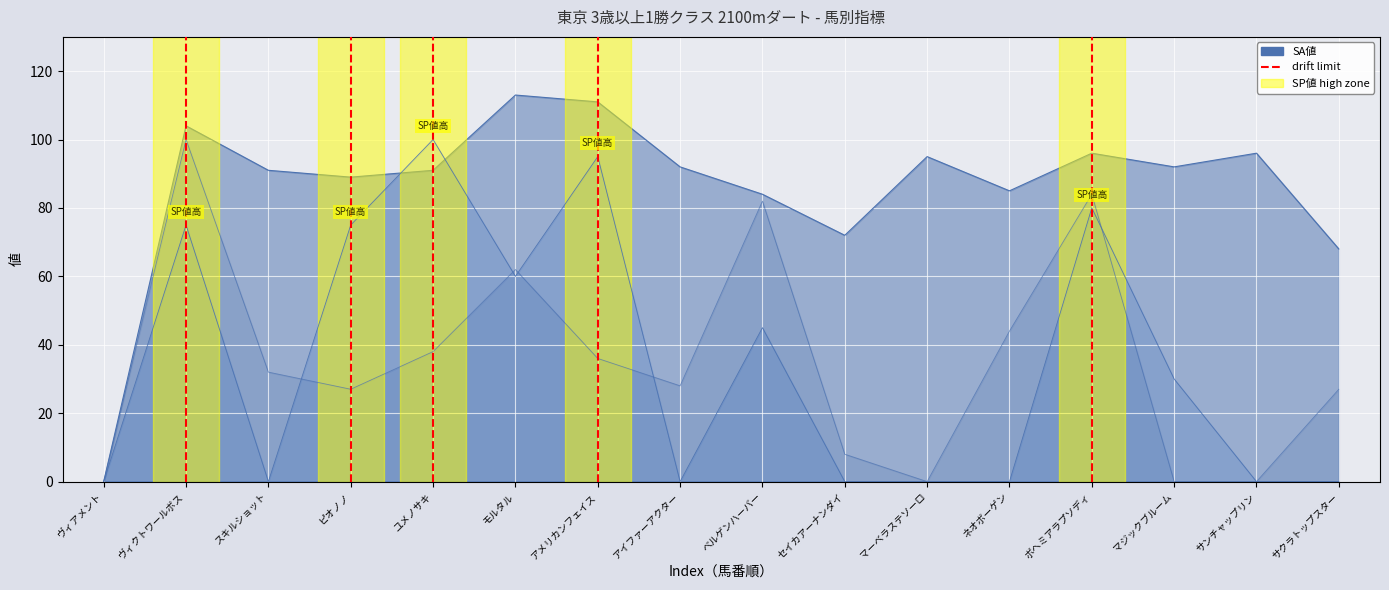

Which series has the largest range (max minus min)?

AG値